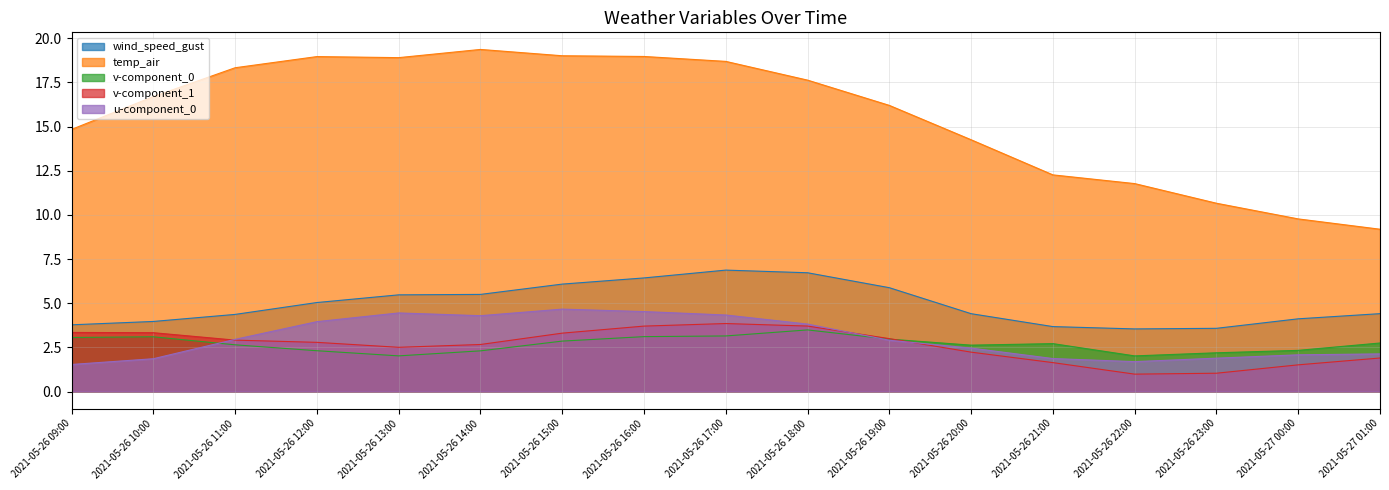

Rank the series by their maximum value, from lowest to highest.

v-component_0, v-component_1, u-component_0, wind_speed_gust, temp_air